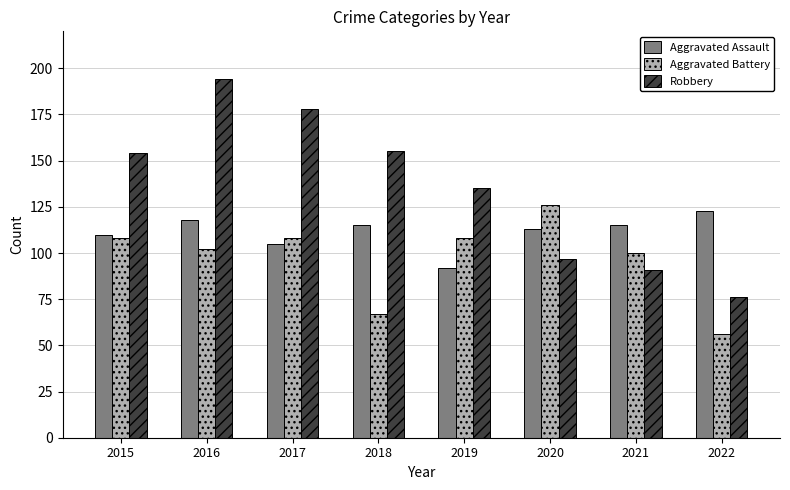

Reading left to right, list all the values displayed in this chart.

Aggravated Assault: 2015=110	2016=118	2017=105	2018=115	2019=92	2020=113	2021=115	2022=123
Aggravated Battery: 2015=108	2016=102	2017=108	2018=67	2019=108	2020=126	2021=100	2022=56
Robbery: 2015=154	2016=194	2017=178	2018=155	2019=135	2020=97	2021=91	2022=76